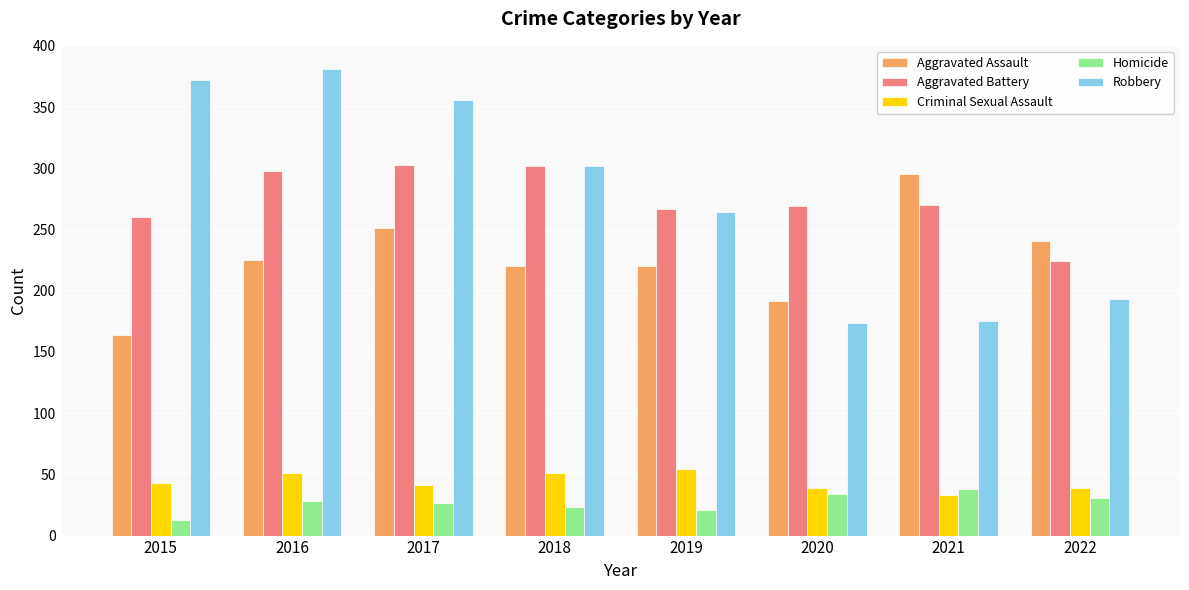

At how many categories does at least one series exceed 85?

8